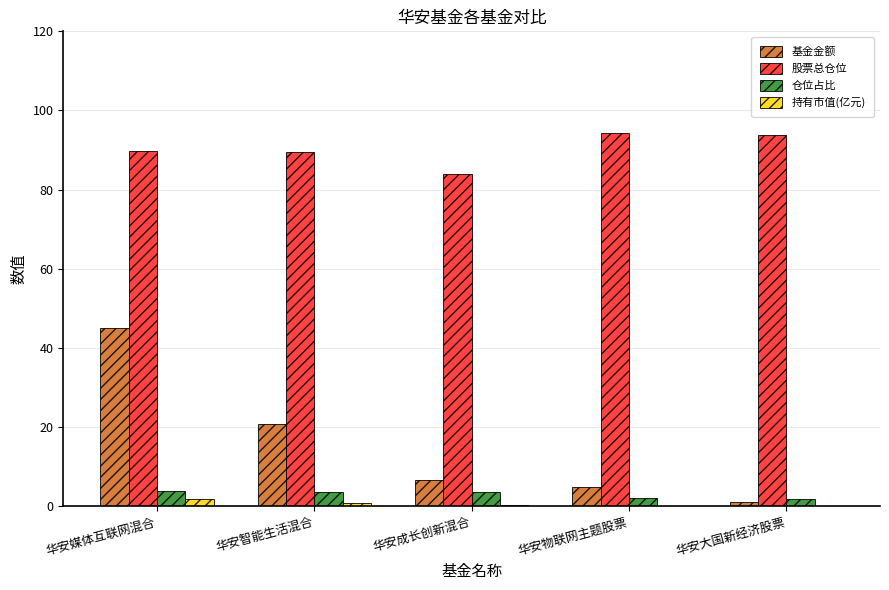

Which series has the largest total across all categories?

股票总仓位